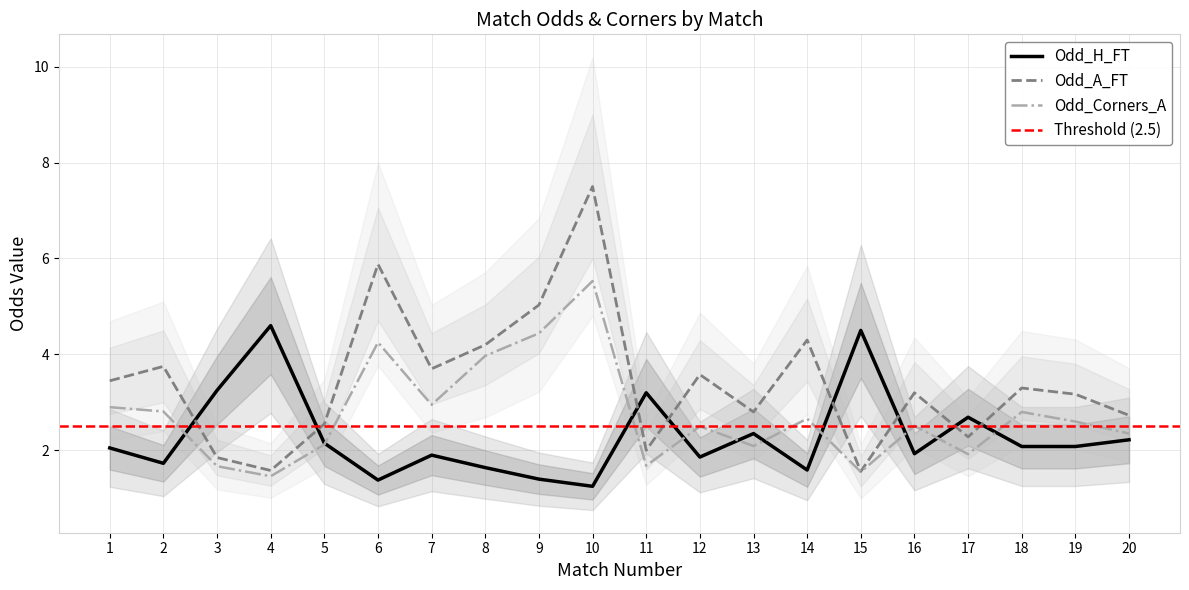

Is it true that Odd_A_FT equals 1.6 at 15?

True